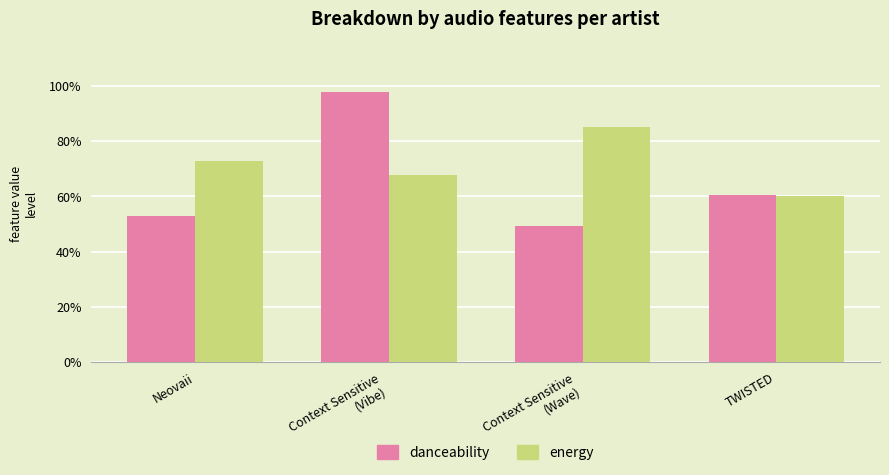

Does the chart contain any negative values?

No